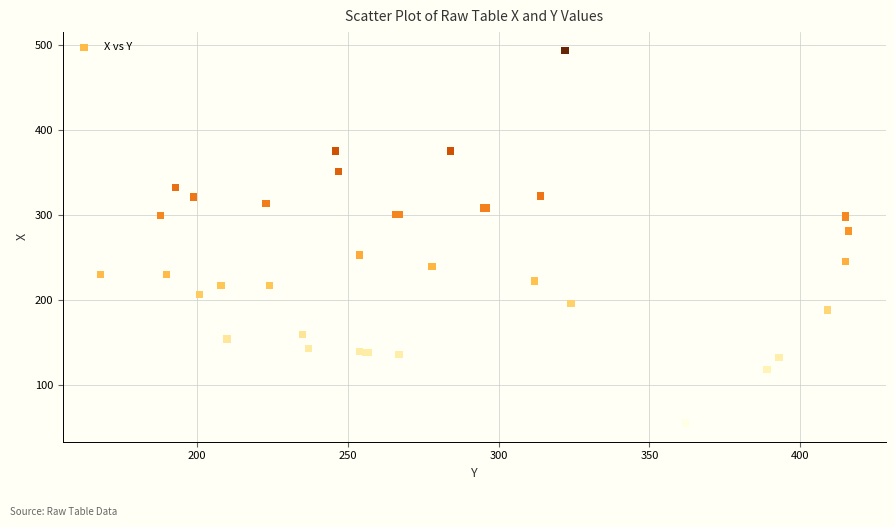

What Y value in the scatter plot is closest to 274?

281